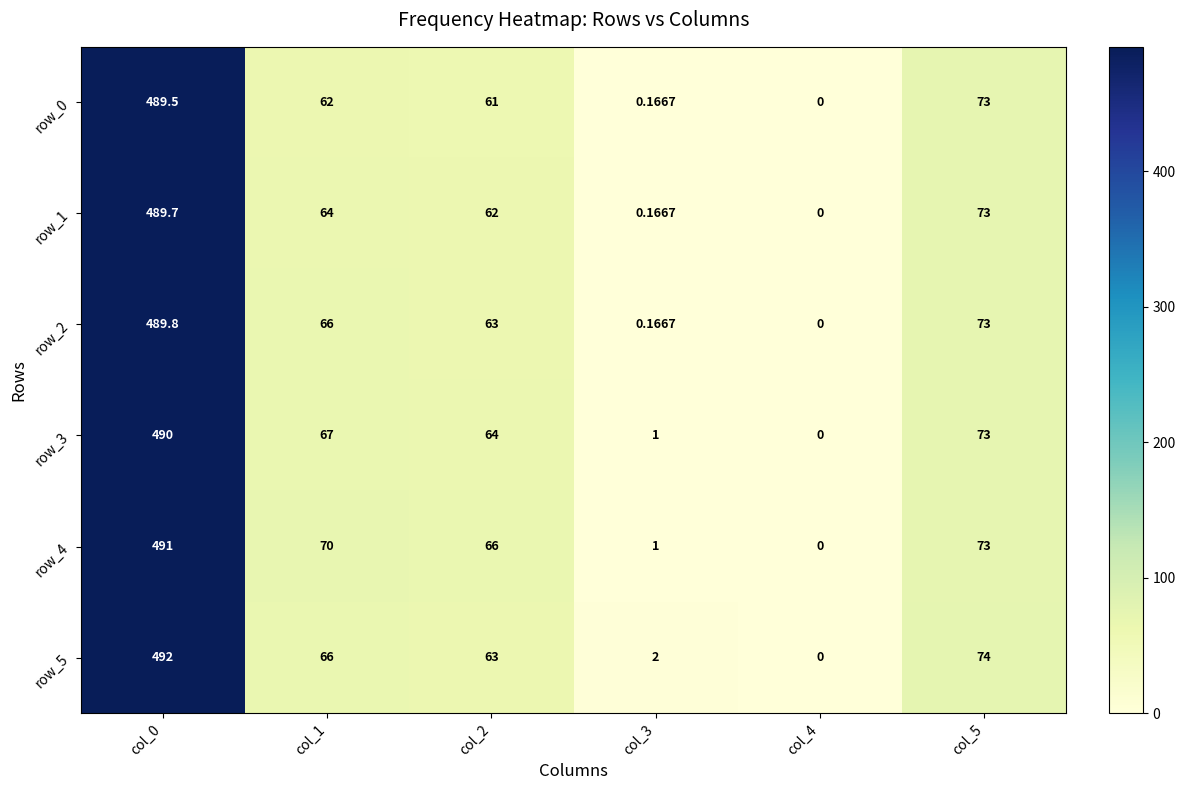

Which series has the largest total across all categories?

row_4